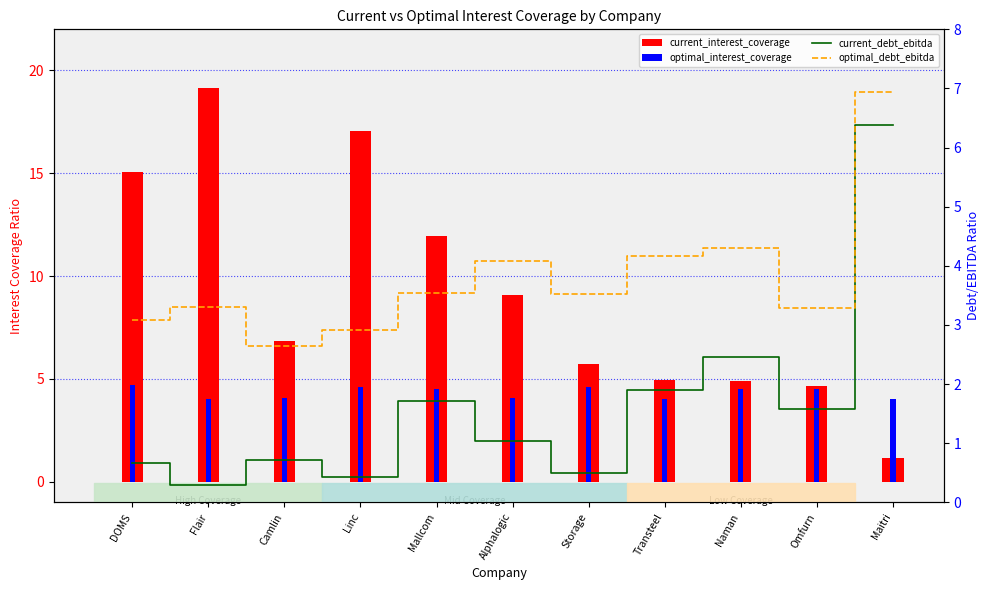

Rank the series by their maximum value, from lowest to highest.

optimal_interest_coverage, current_debt_ebitda, optimal_debt_ebitda, current_interest_coverage